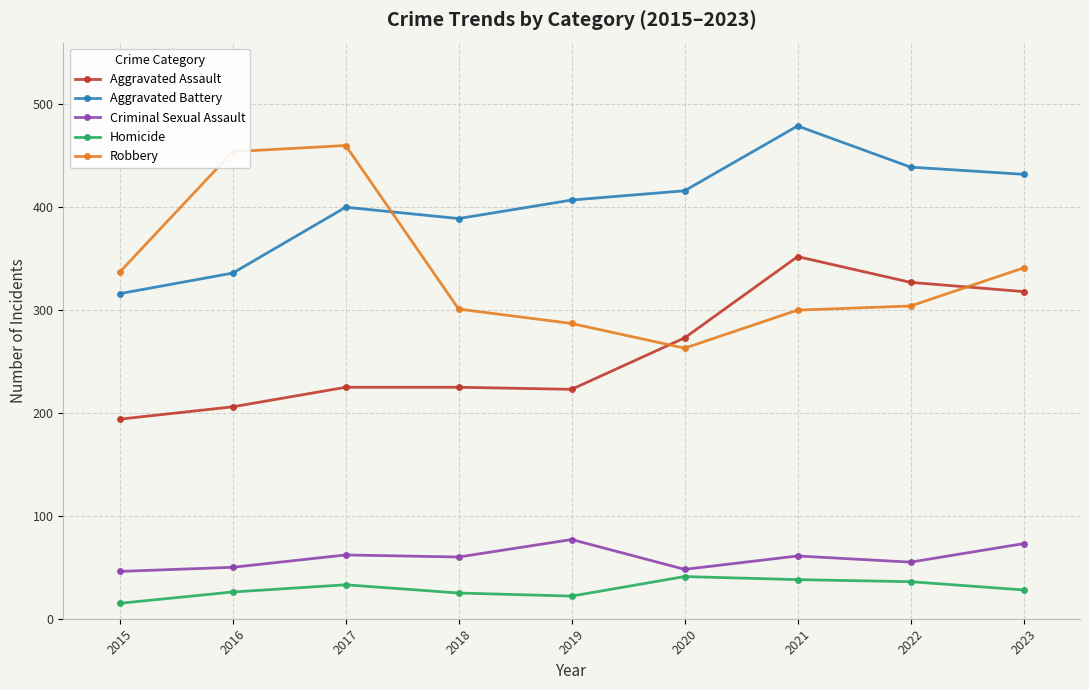

True or false: Homicide and Robbery cross at least once.

False